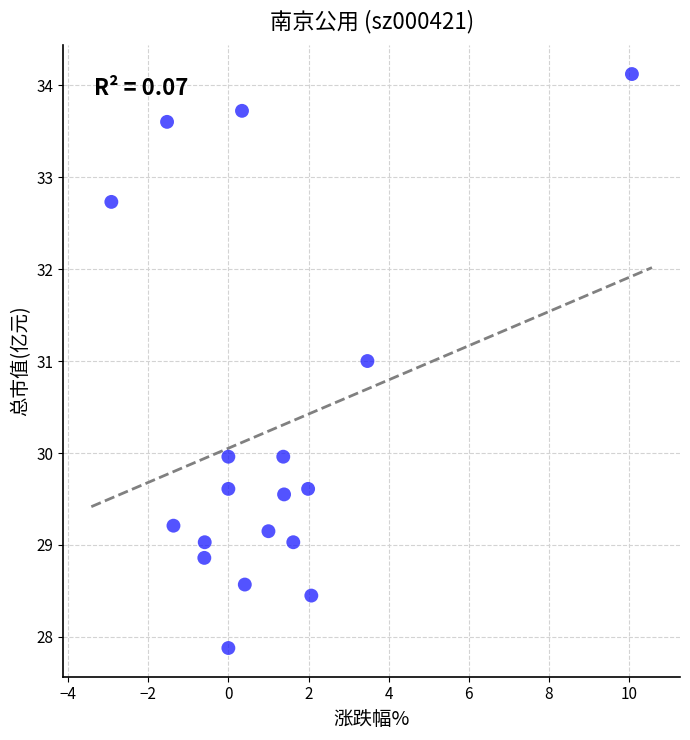

What is the range of Y values (max minus min)?

6.2